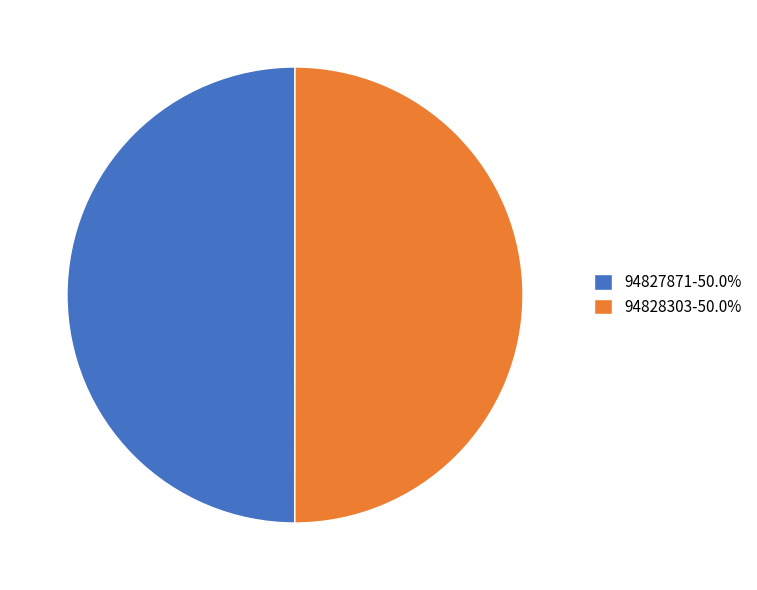

How many segments does this pie chart have?

2